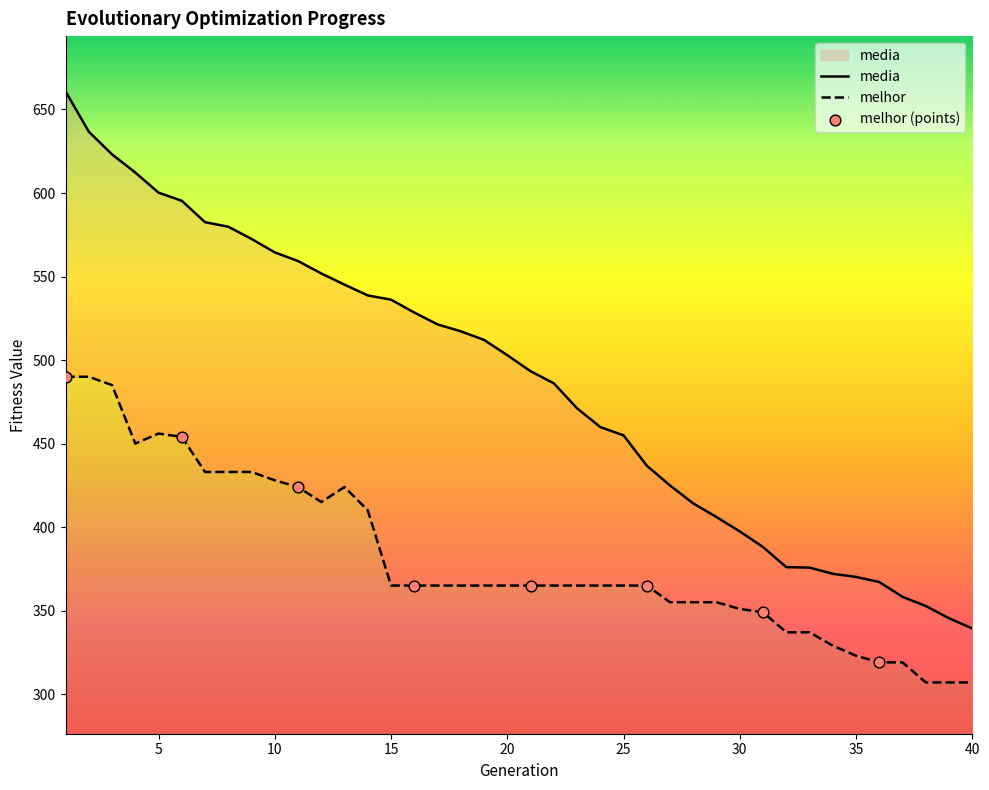

At how many categories does at least one series exceed 455?

24